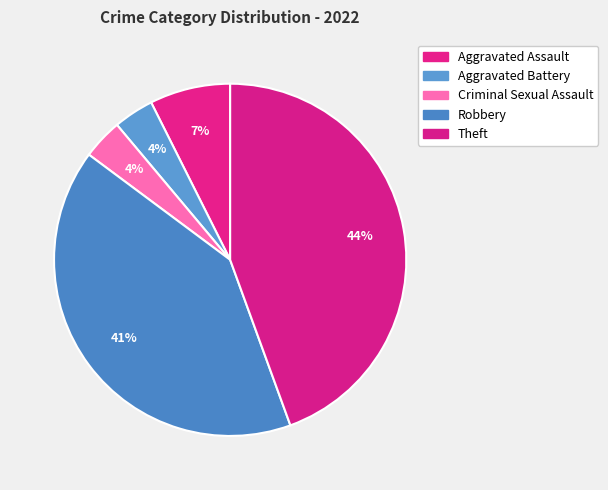

What is the change in value from Aggravated Assault to Aggravated Battery?

-1